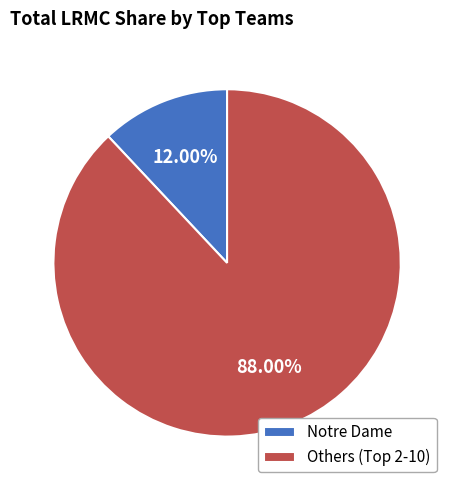

Which category has the biggest portion of the pie?

Others (Top 2-10)